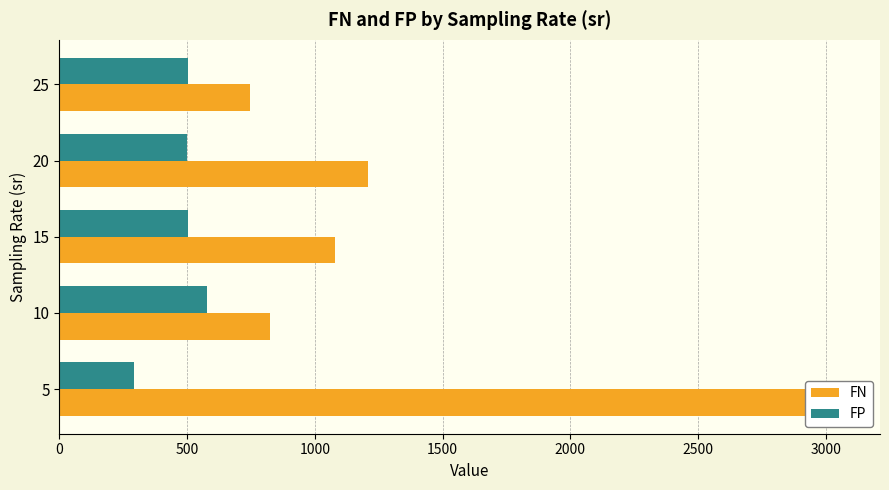

Are the bars grouped side by side (vs. stacked)?

Yes